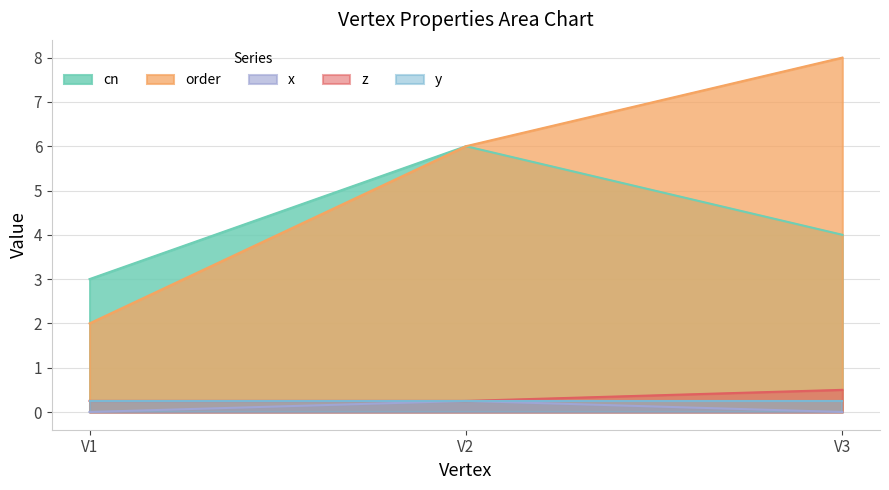

Between V3 and V2, which is larger?

V2